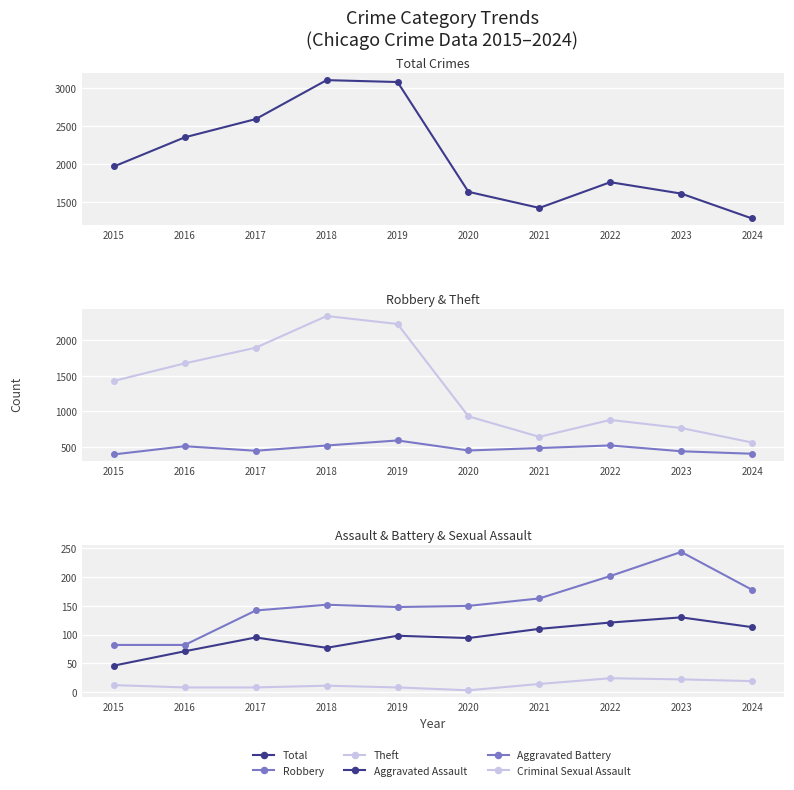

Which label corresponds to the largest value in the chart?

2018